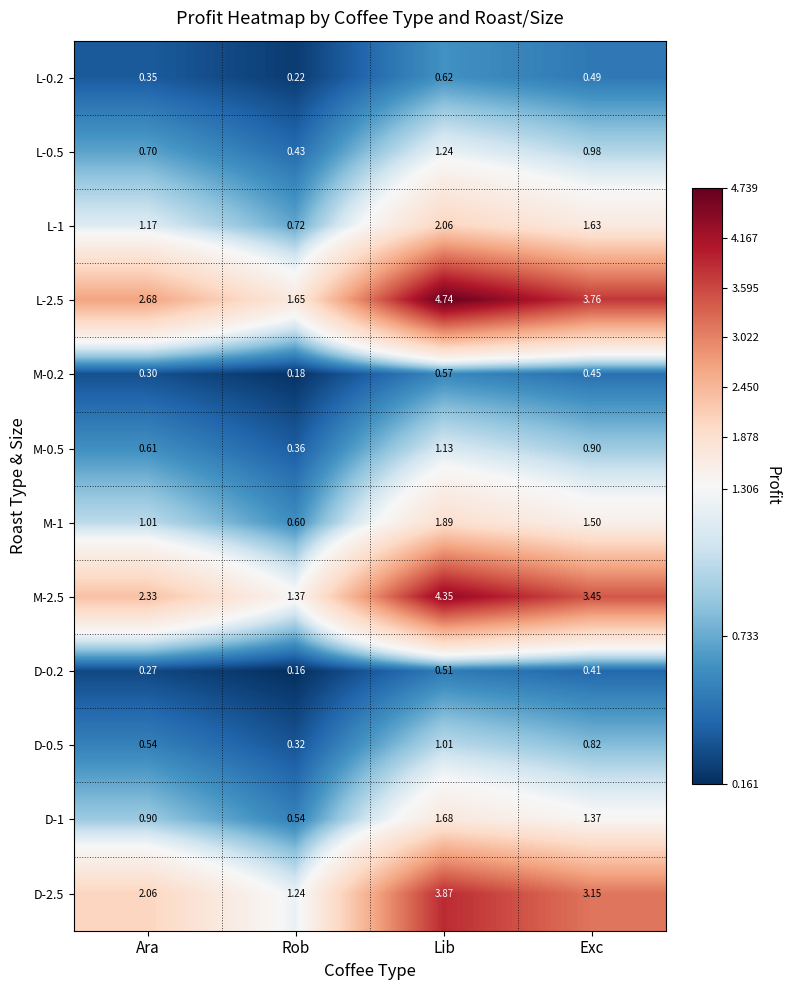

At which label does M-2.5 first exceed 3?

Lib